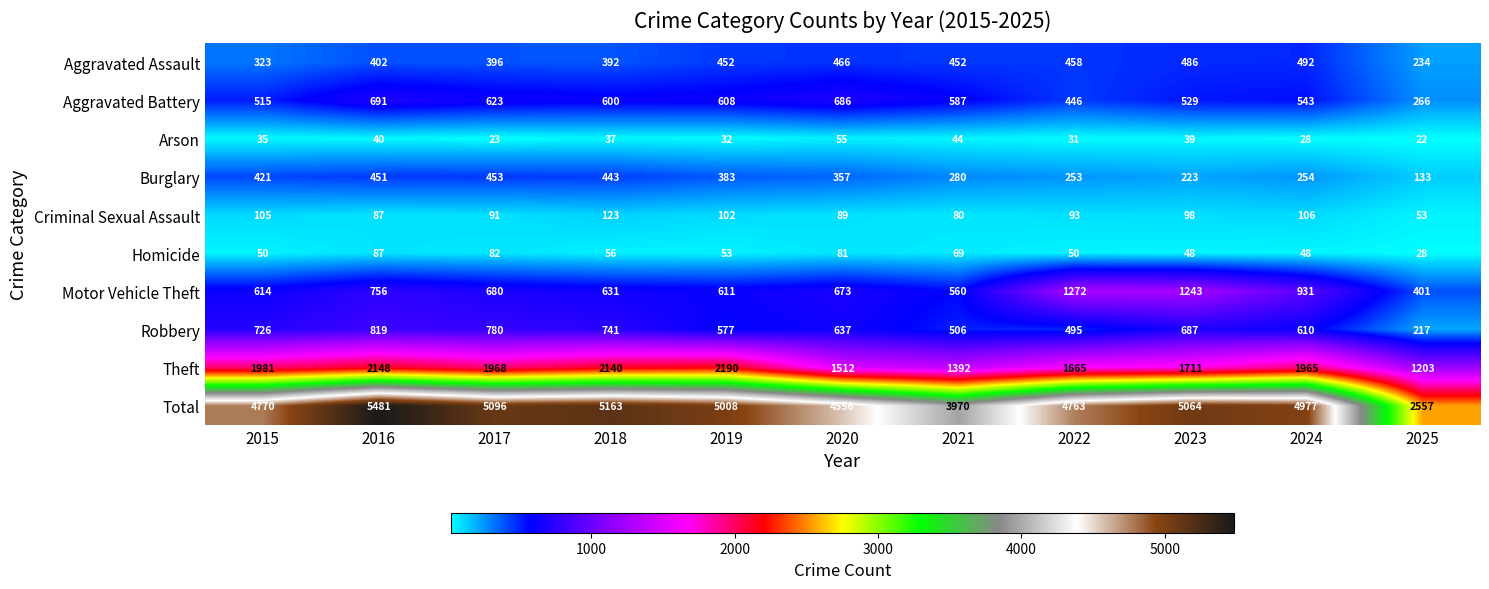

At which category is the sum across all series the highest?

2016